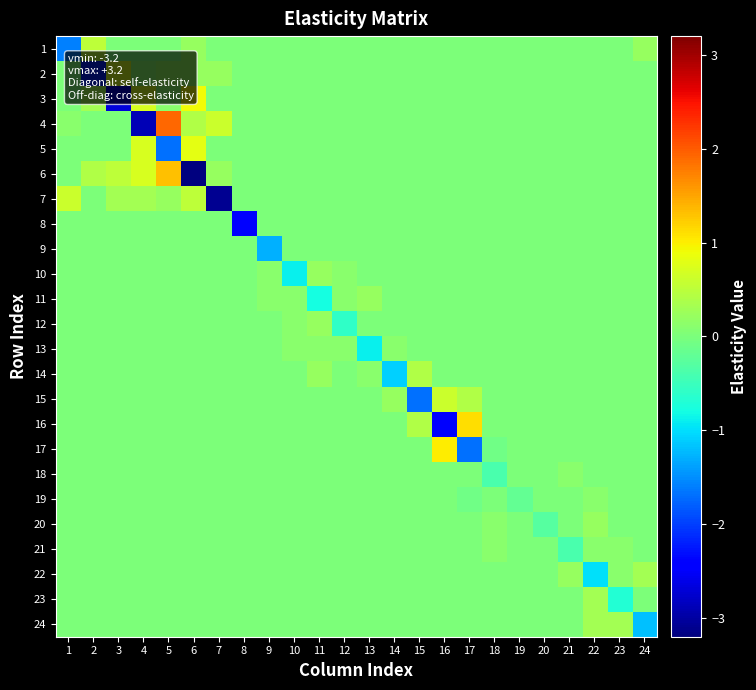

What is the difference between the highest and lowest values at 15?

2.1